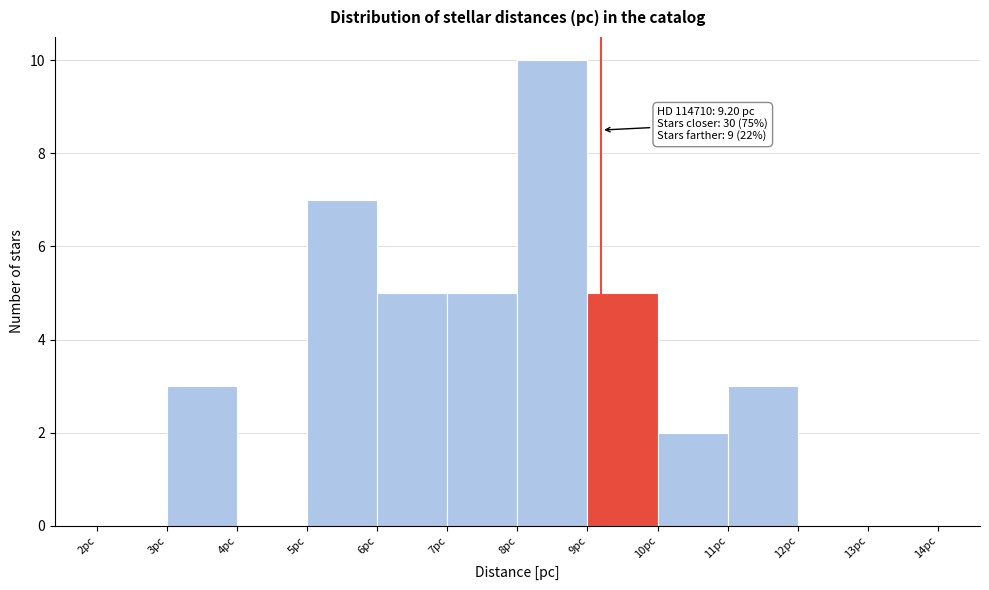

Which range on the x-axis has the tallest bar?

8 to 9